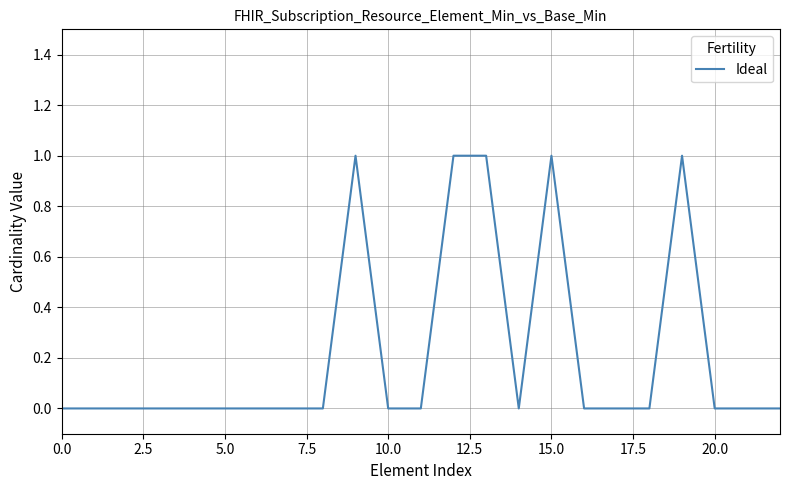

How many lines are shown in the chart?

1